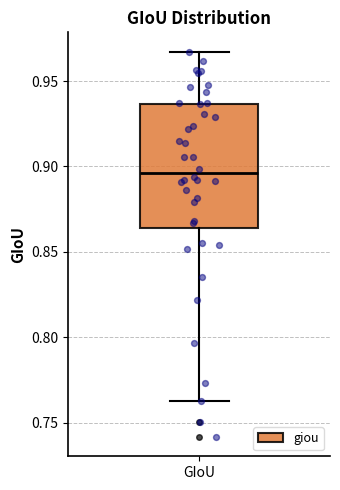

Read this box plot against the y-axis: the position of the median line, the range covered by the box, and the ends of both whiskers. The values are not printed on the chart, so give them approximately, as read against the axis.

median 0.895, box 0.865 to 0.935, whiskers 0.765 to 0.965